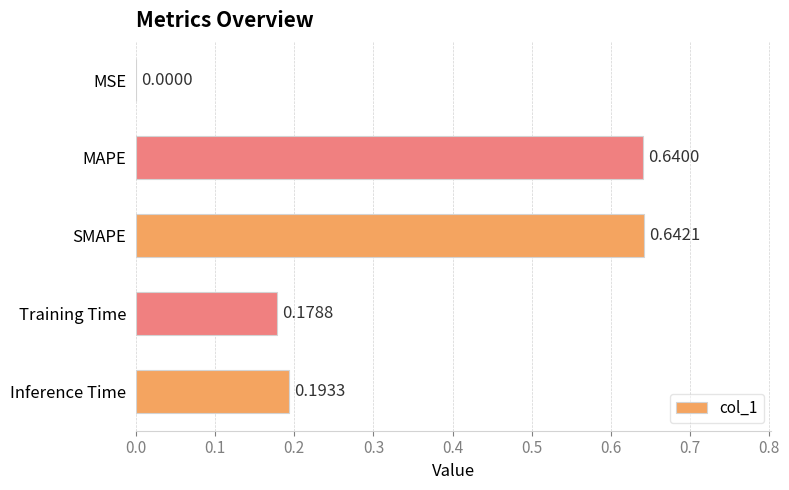

Are the bars horizontal?

Yes